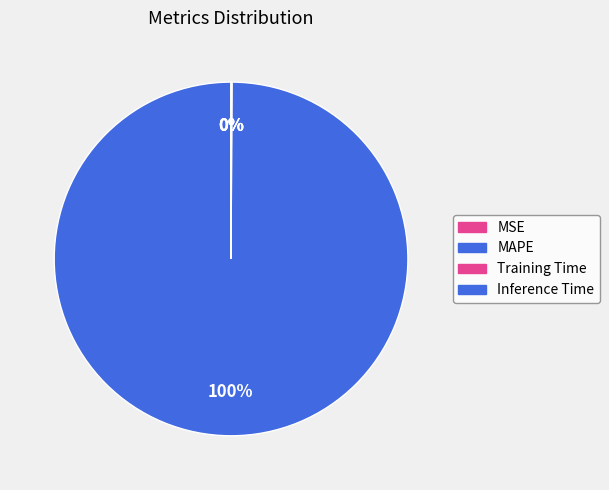

Does MSE account for over 50% of the chart?

No